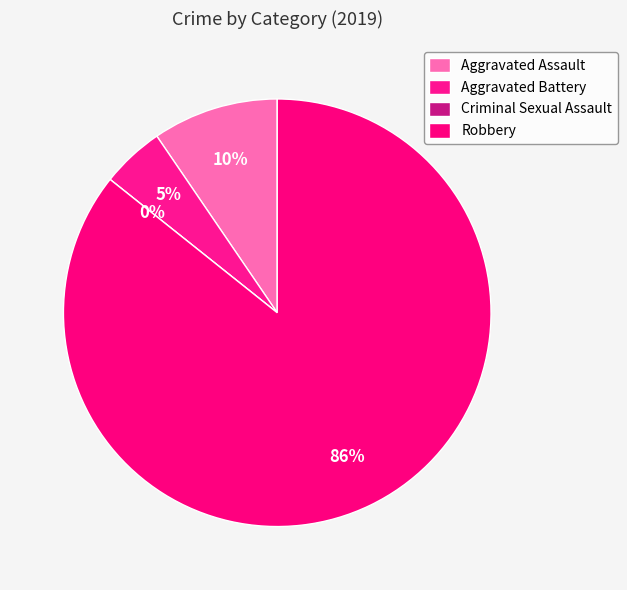

Rank the categories by value from lowest to highest.

Criminal Sexual Assault, Aggravated Battery, Aggravated Assault, Robbery